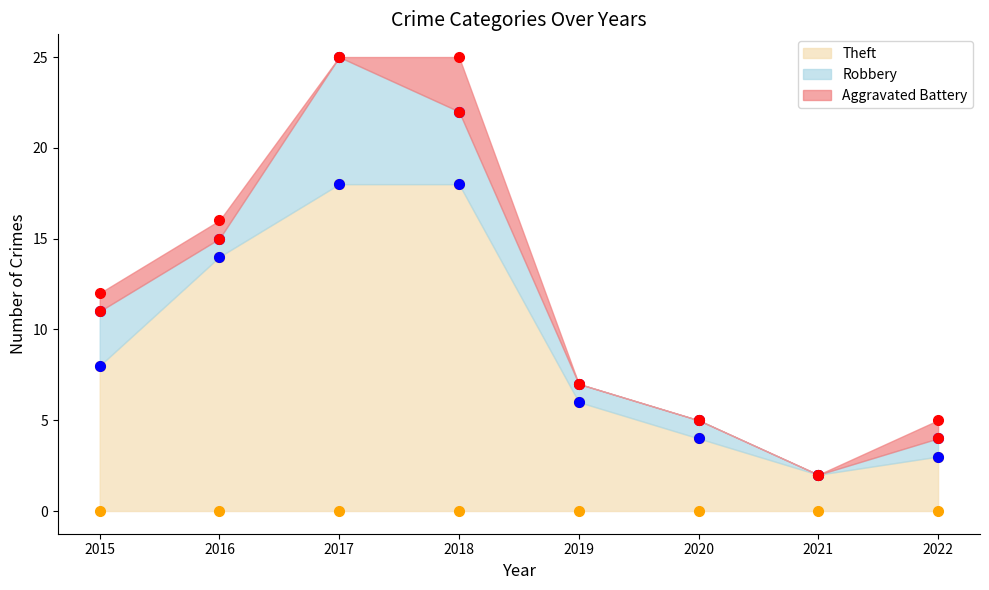

True or false: Theft and Robbery cross at least once.

False